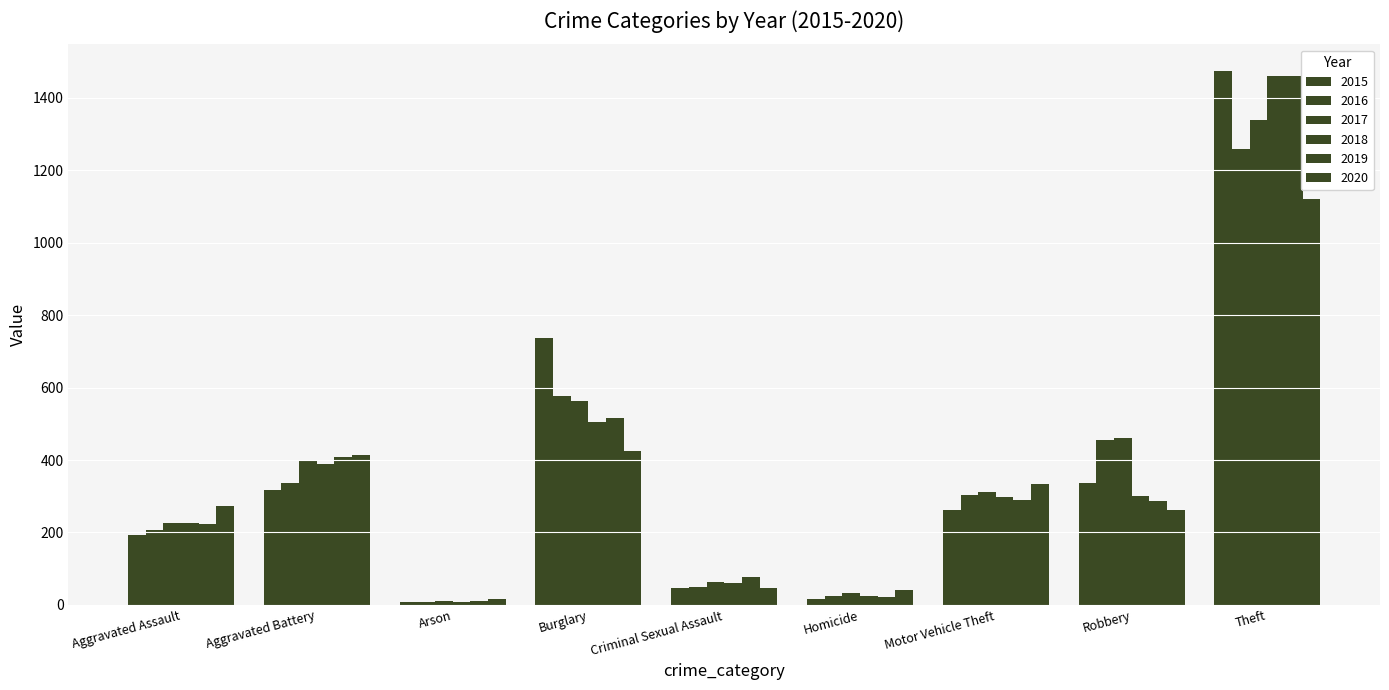

How many categories are shown in the chart?

9